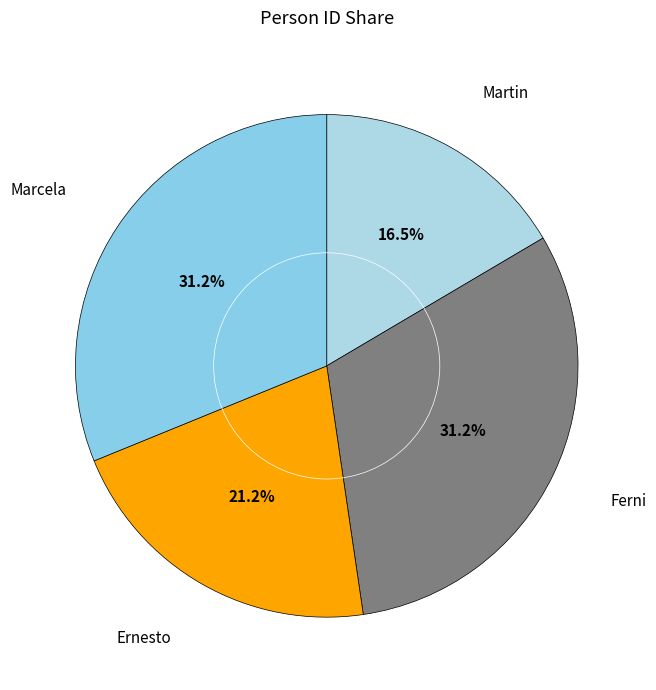

The Ferni slice represents 31% of the pie. True or false?

True